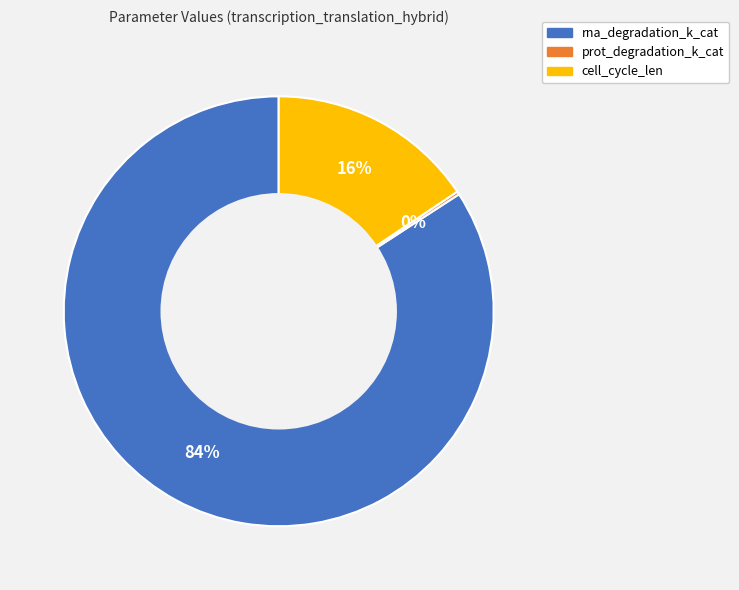

Does cell_cycle_len represent more than half of the total?

No